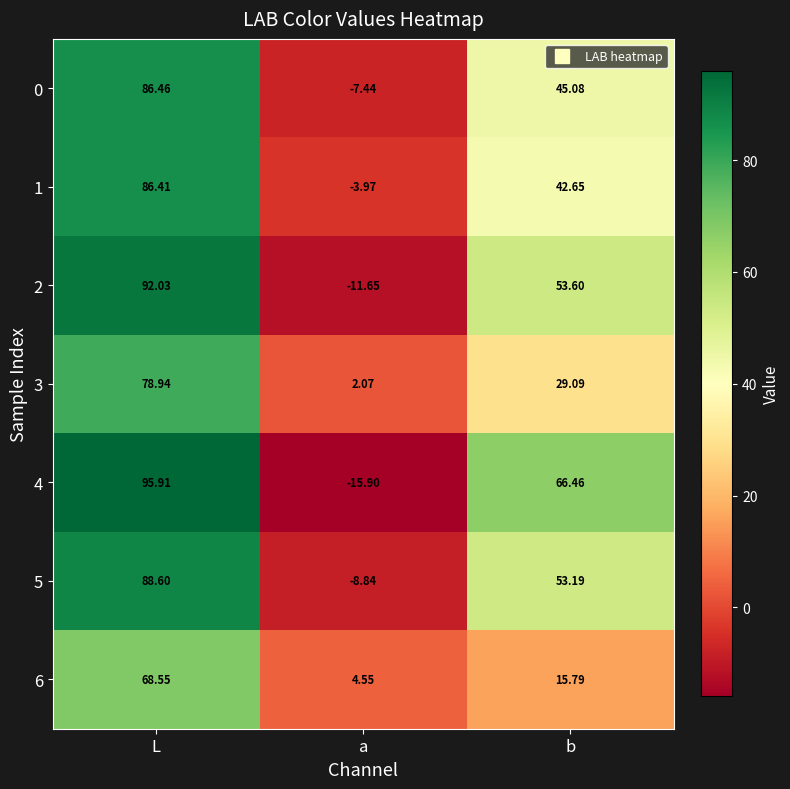

At which label is 3 closest to 40?

b